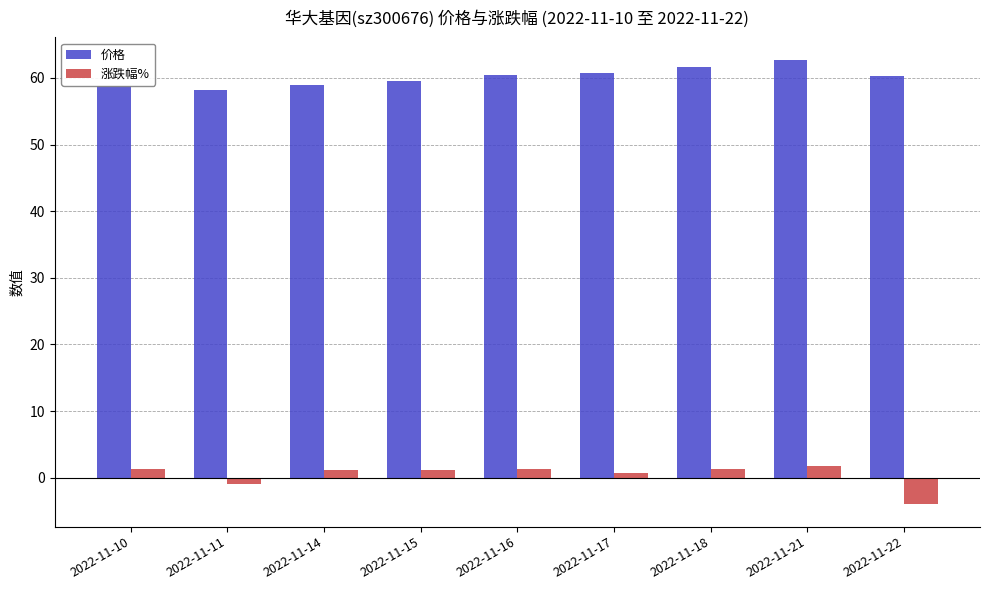

Between 2022-11-17 and 2022-11-18, which series saw the biggest shift?

价格